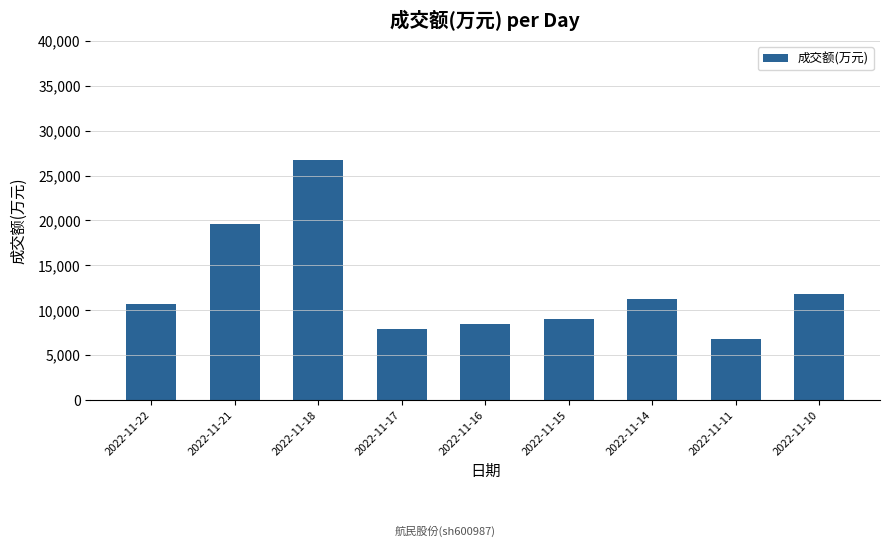

List the labels in order of value, smallest first.

2022-11-11, 2022-11-17, 2022-11-16, 2022-11-15, 2022-11-22, 2022-11-14, 2022-11-10, 2022-11-21, 2022-11-18